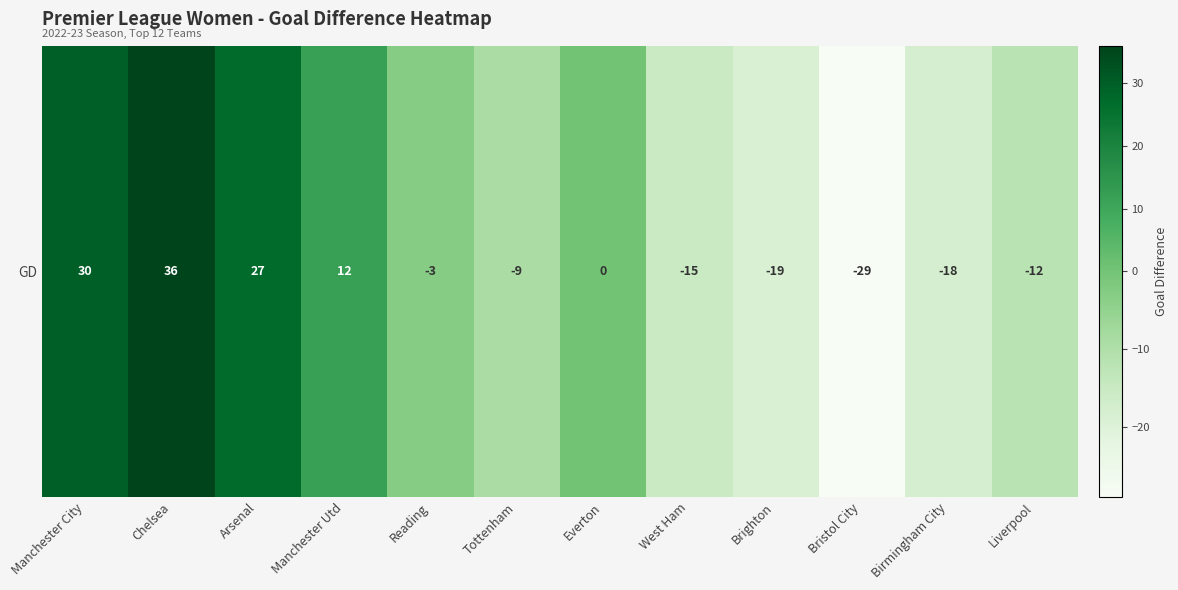

Count the number of categories in the chart.

12